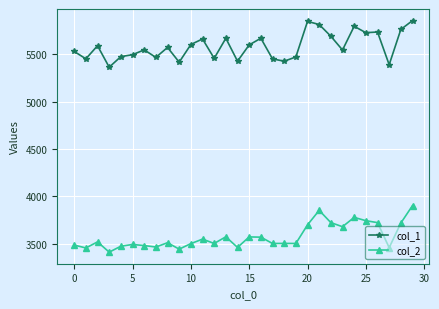

What is the maximum value for col_1?

5858.1